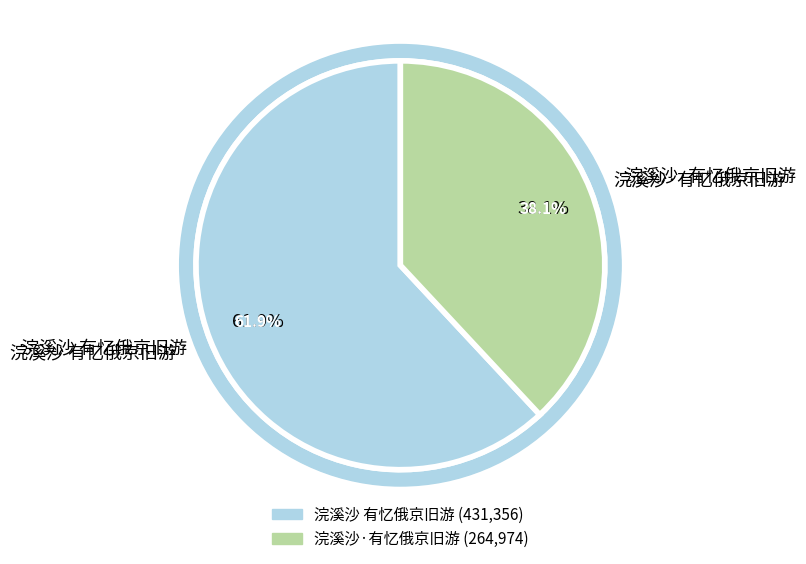

What is the smallest slice in the pie chart?

浣溪沙·有忆俄京旧游